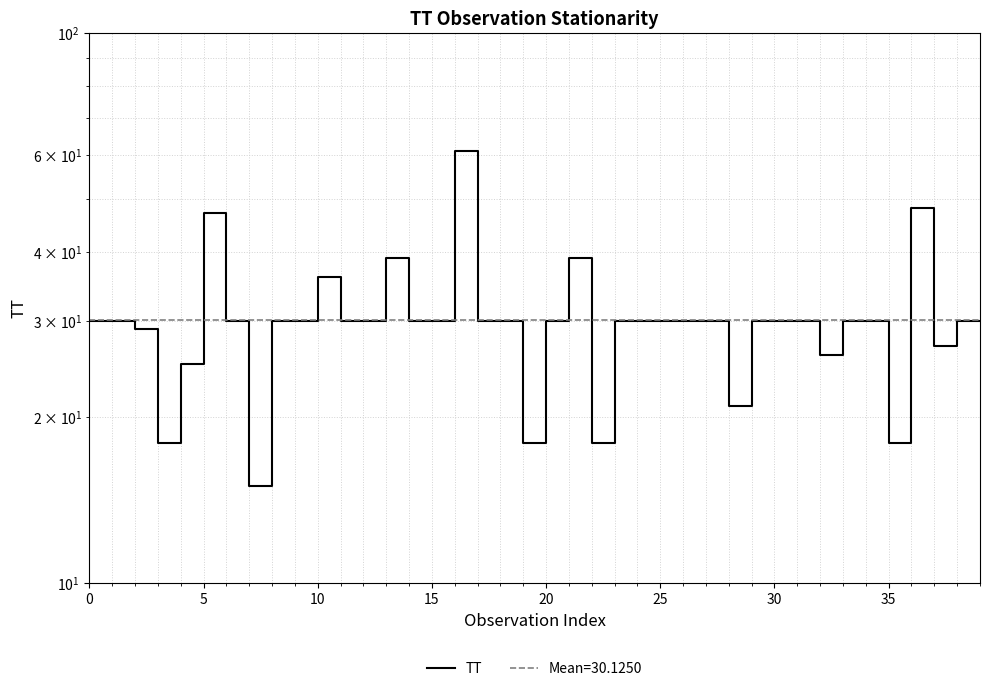

Reading left to right, list all the values displayed in this chart.

30	30	29	18	25	47	30	15	30	30	36	30	30	39	30	30	61	30	30	18	30	39	18	30	30	30	30	30	21	30	30	30	26	30	30	18	48	27	30	30